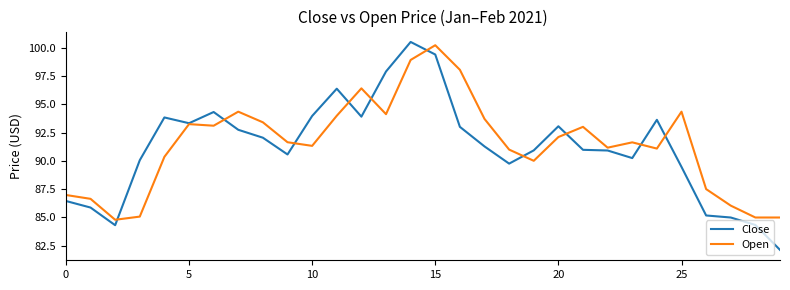

Does the chart have visible grid lines?

No